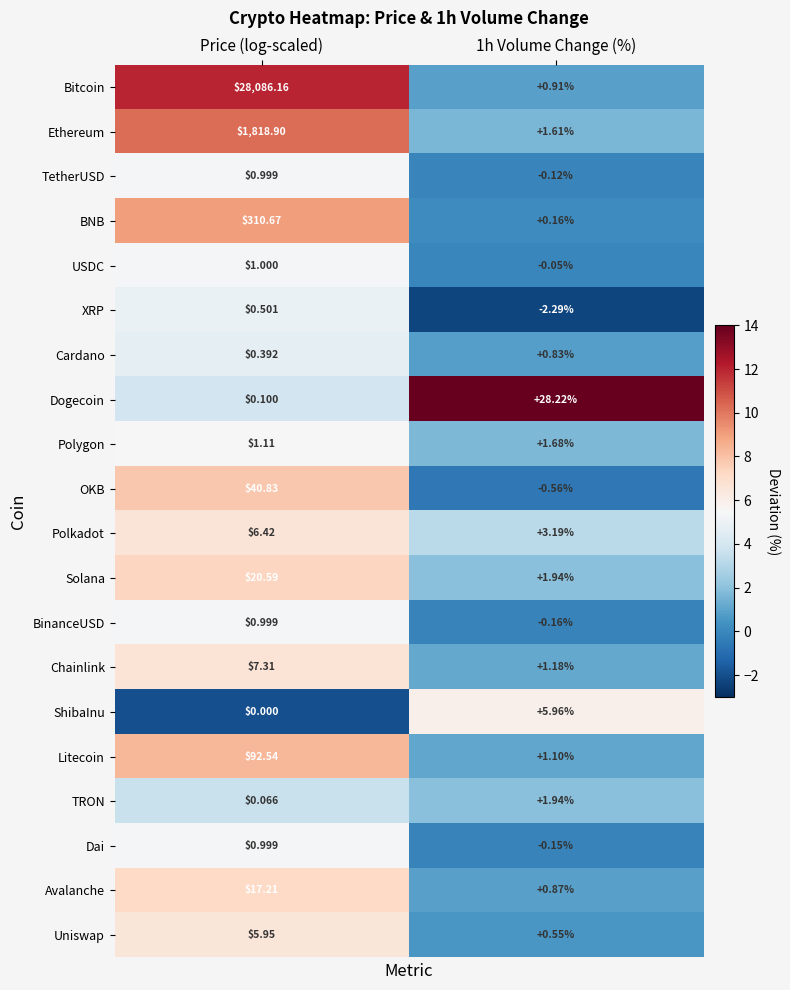

What is the maximum value shown in the chart?

28086.2